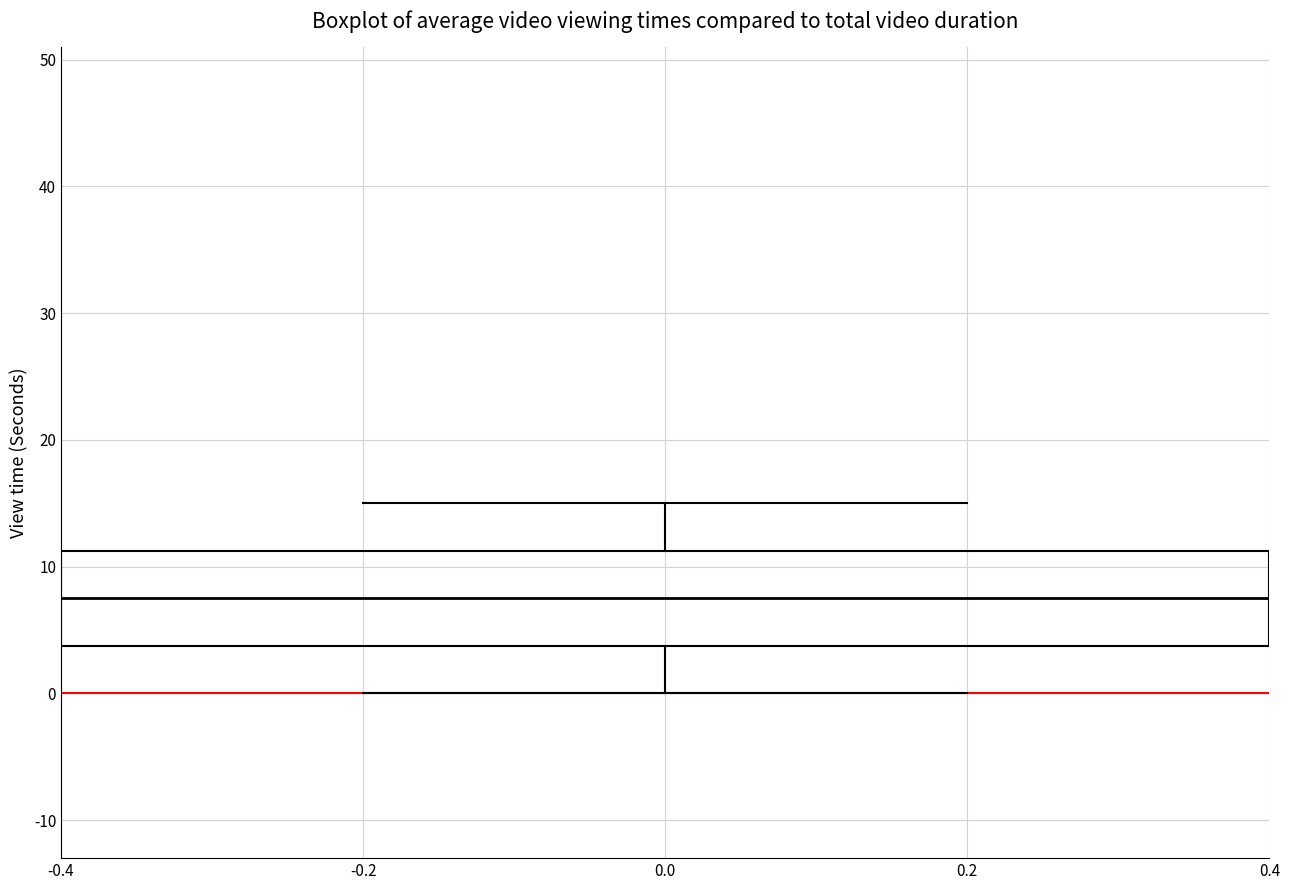

Where does the lower whisker of the box at x = 0.0 end on the y-axis? The values are not printed on the chart, so give them approximately, as read against the axis.

0